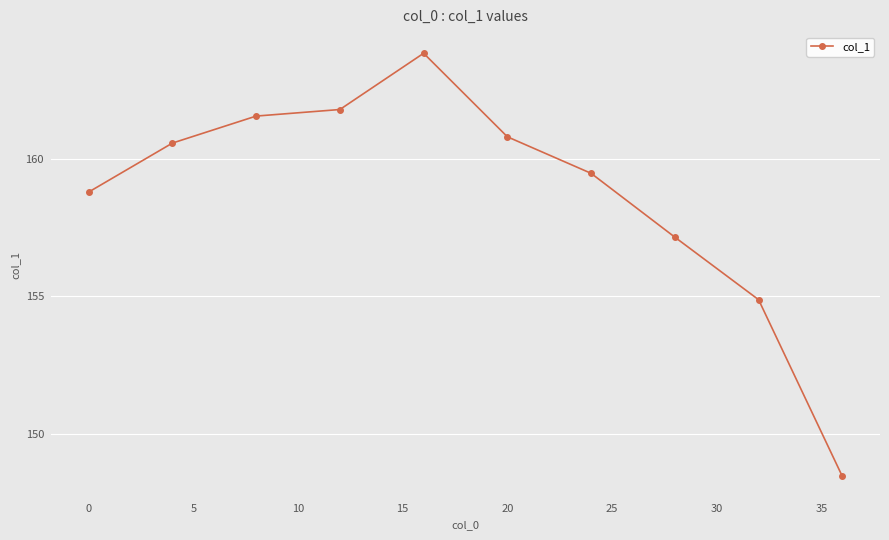

What is the smallest value displayed?

148.5